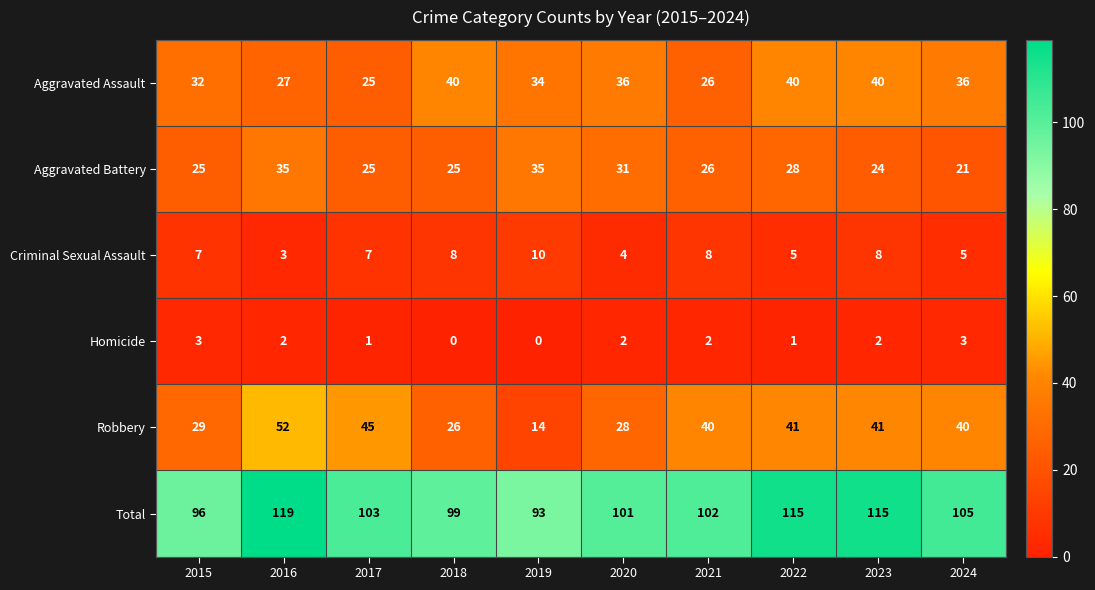

Is it true that Aggravated Battery equals 25 at 2015?

True